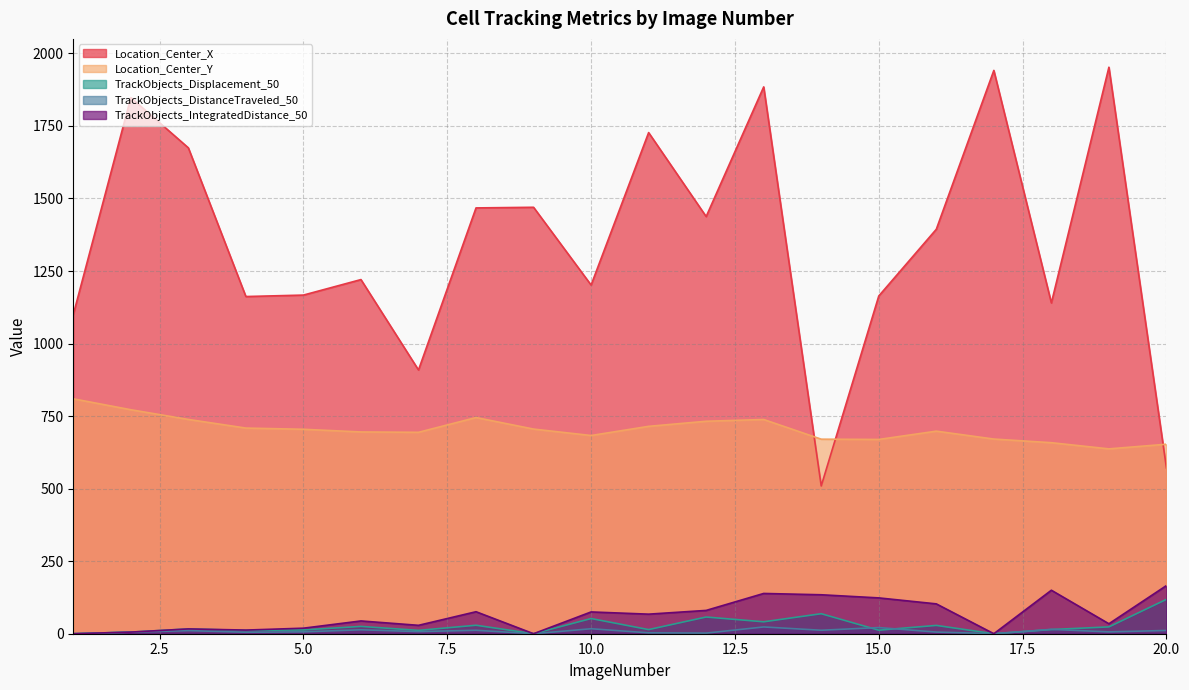

What is the lowest value of the Location_Center_Y series?

637.0